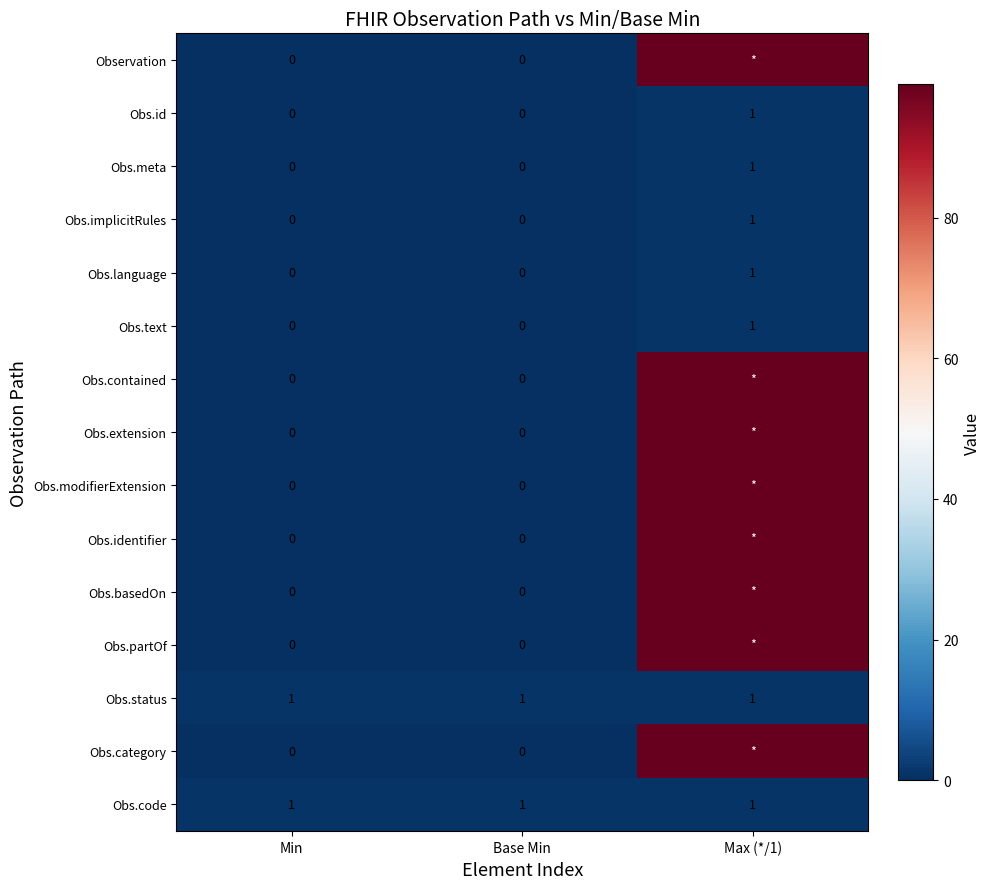

At how many categories does at least one series exceed 57?

1